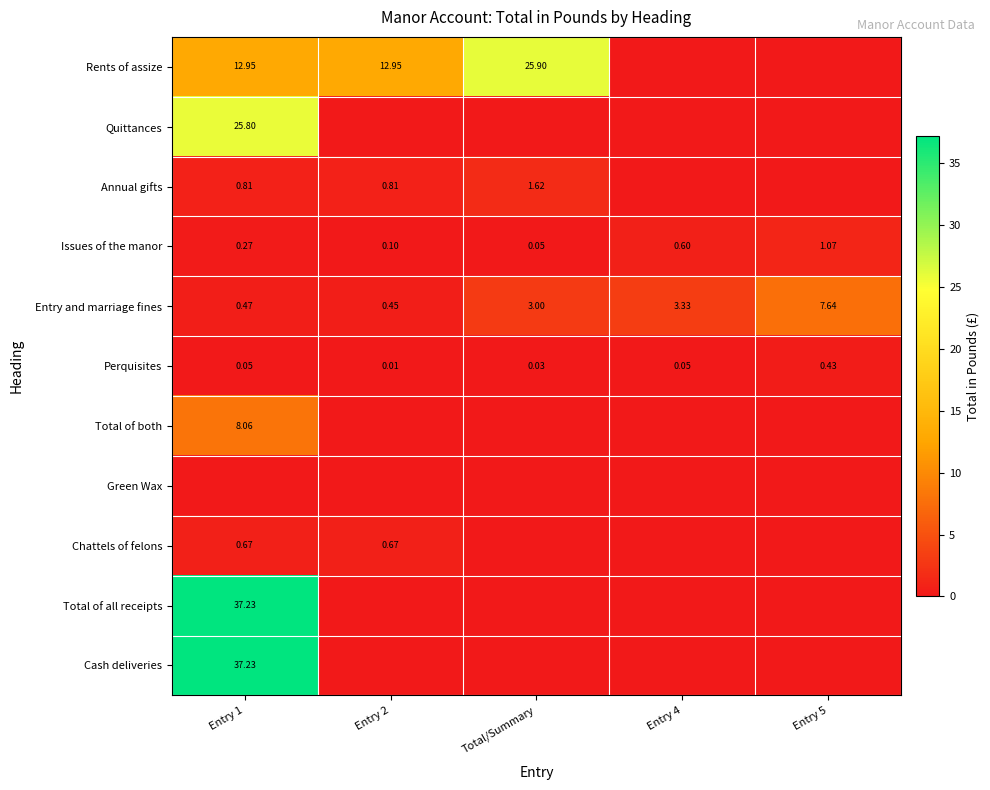

What is the lowest value of the Entry and marriage fines series?

0.5